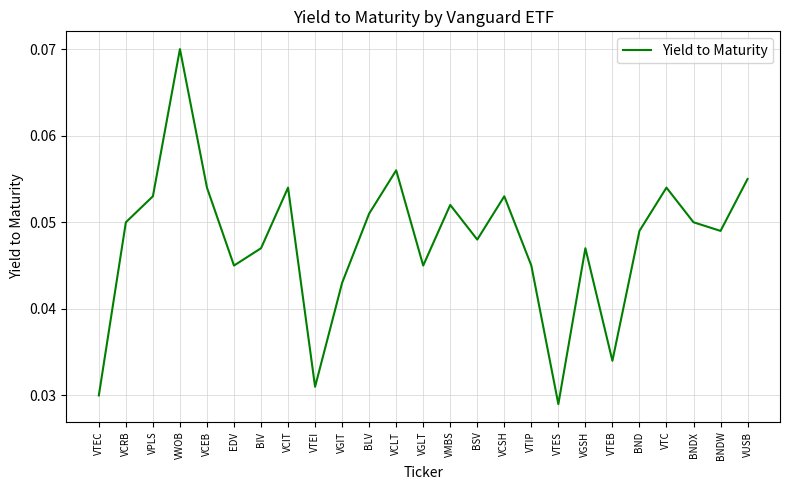

The chart shows a value of 0.1 at BIV. True or false?

False